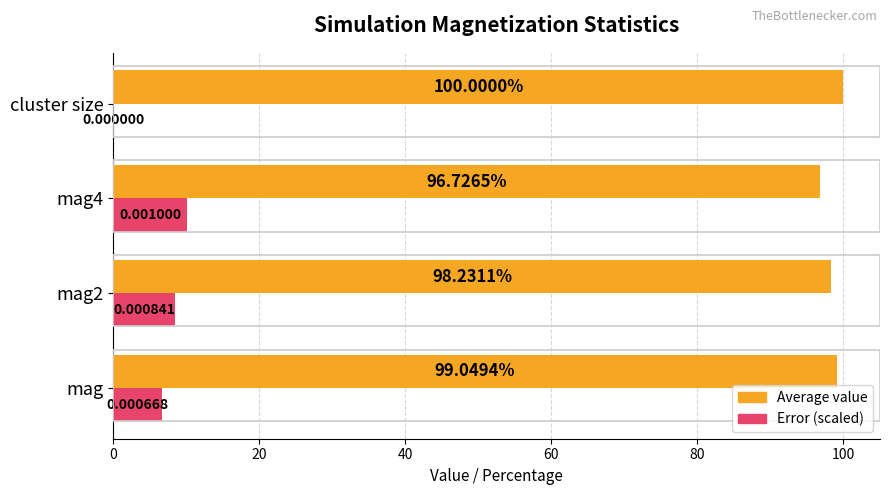

Which label corresponds to the largest value in the chart?

cluster size